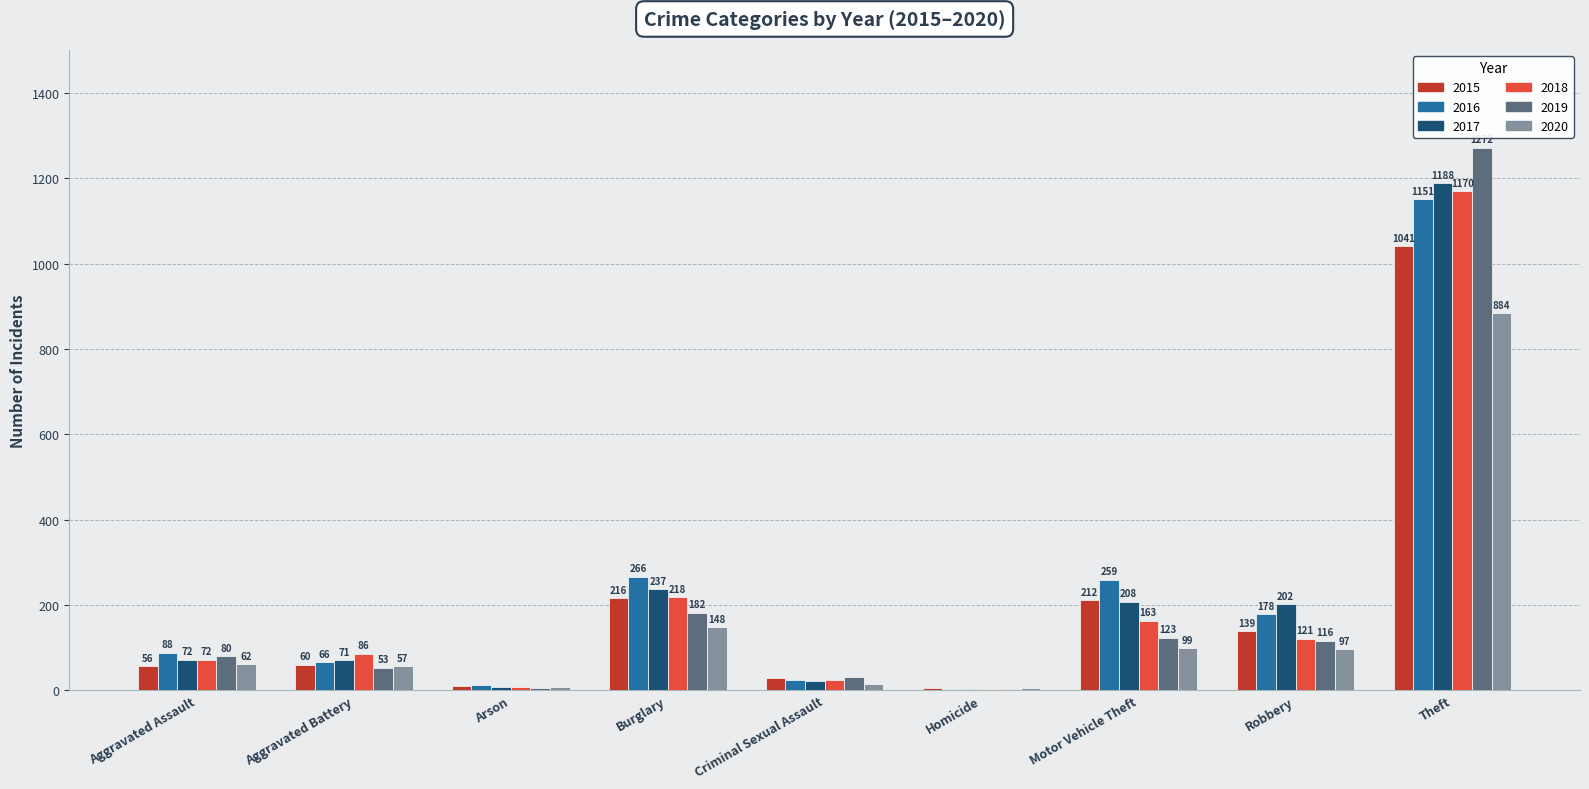

Are the bars horizontal?

No